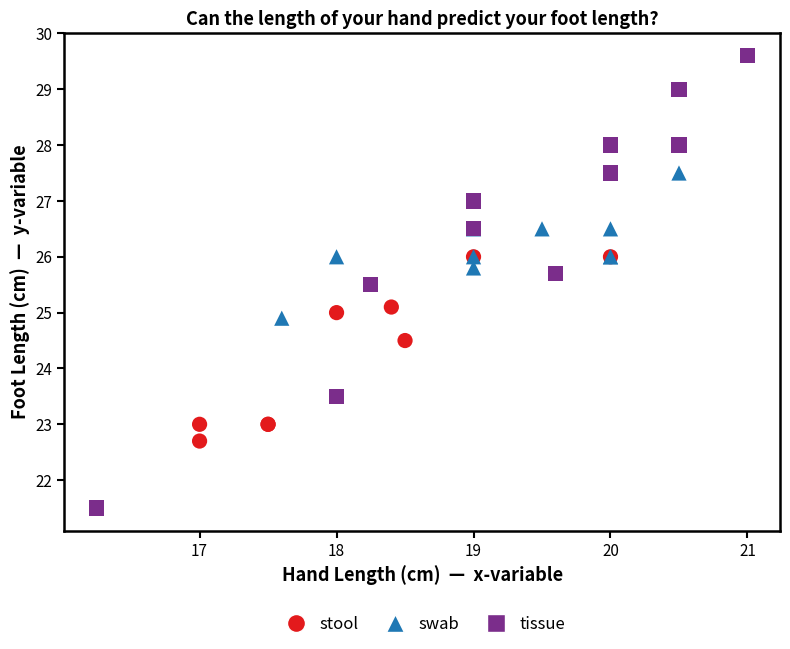

Which series contains the lowest Y value?

tissue